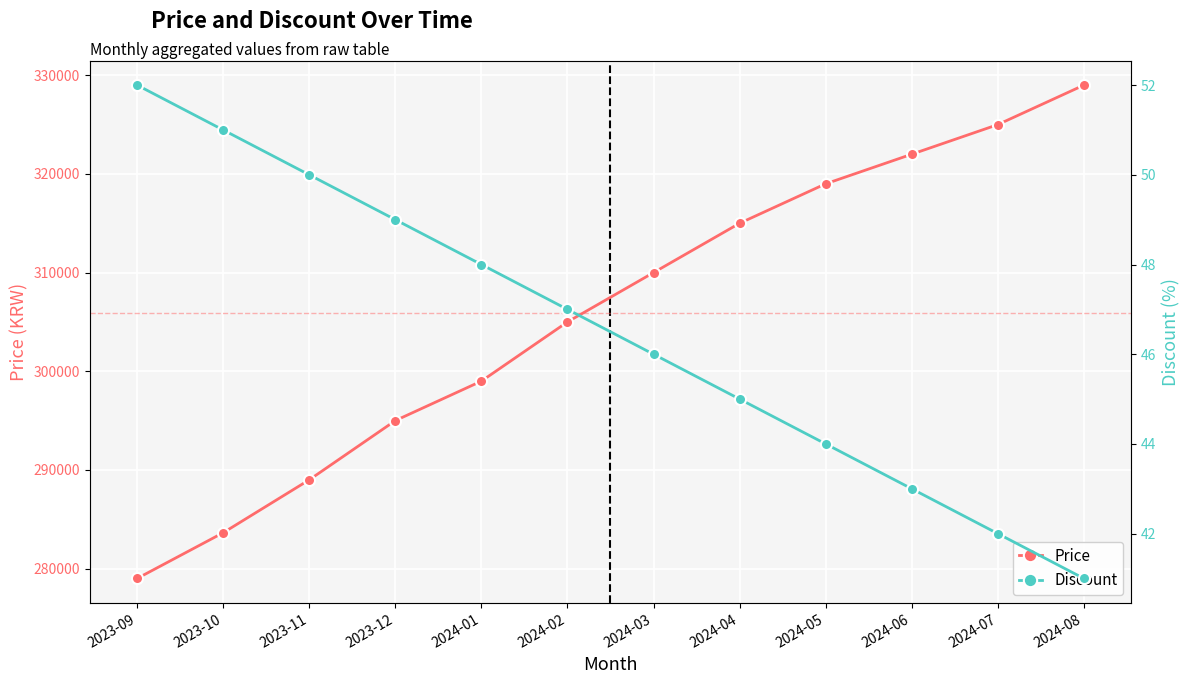

Where does the Discount series first go above 47?

2023-09